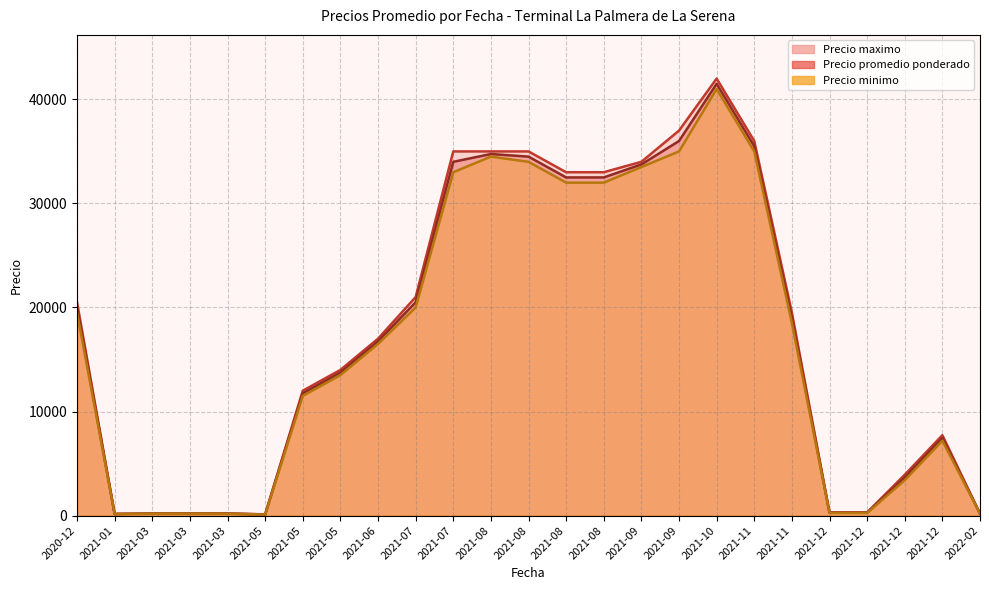

How many lines are shown in the chart?

3